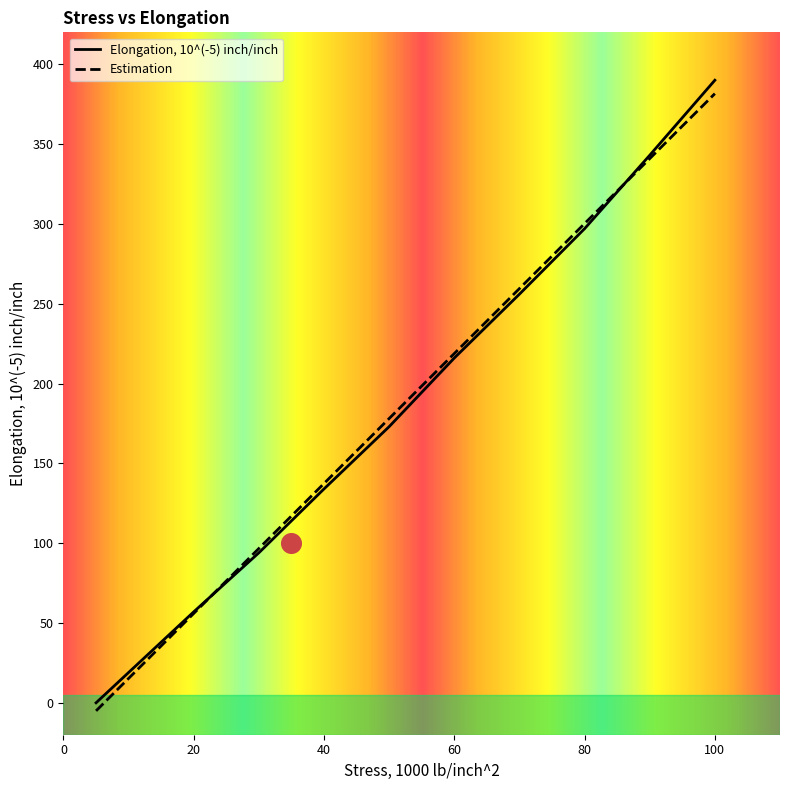

What is the total value across all series at 70?

515.5